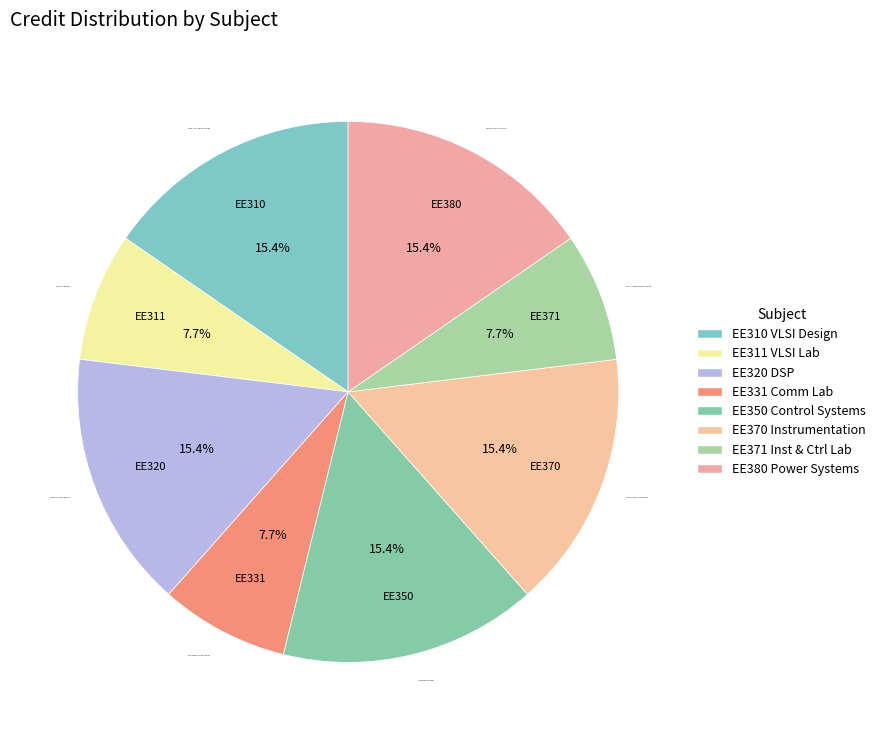

What is the ratio of the value at EE380 Electrical Power Systems to the value at EE320 Digital Signal Processing?

1.0